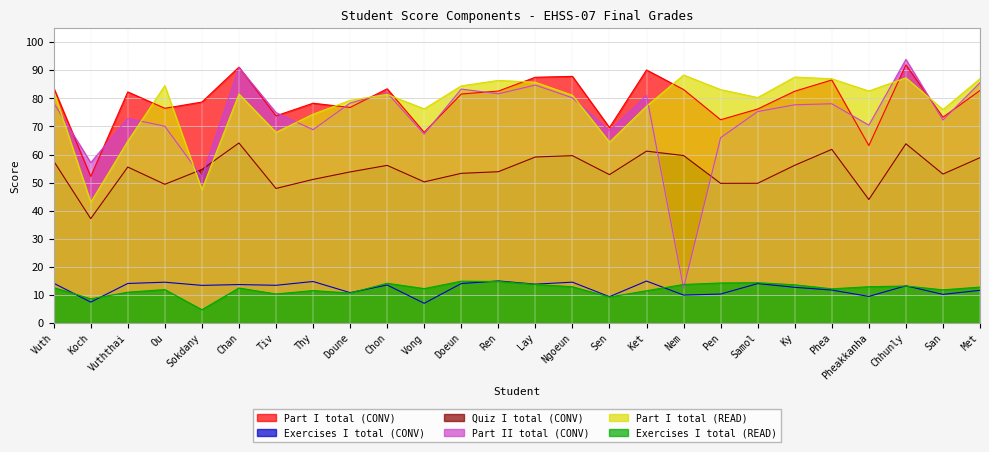

At how many categories does at least one series exceed 10?

26